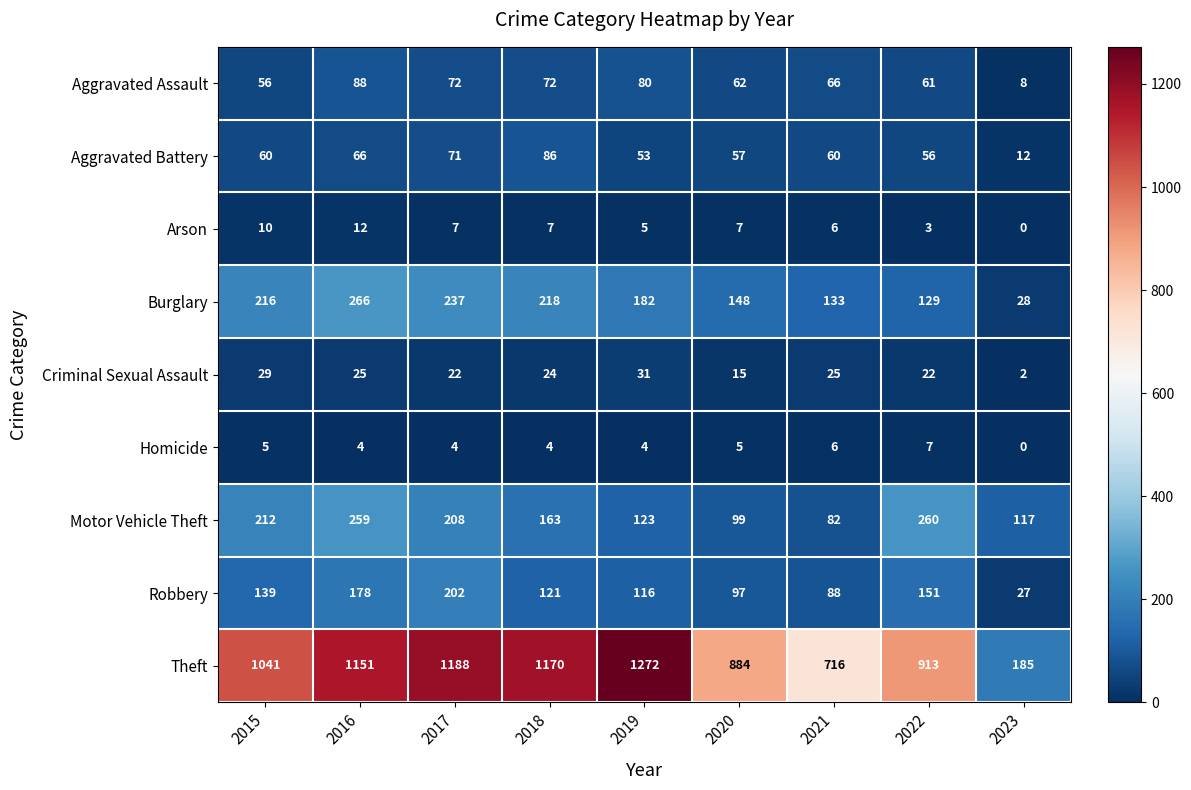

What is the total value across all series at 2018?

1865